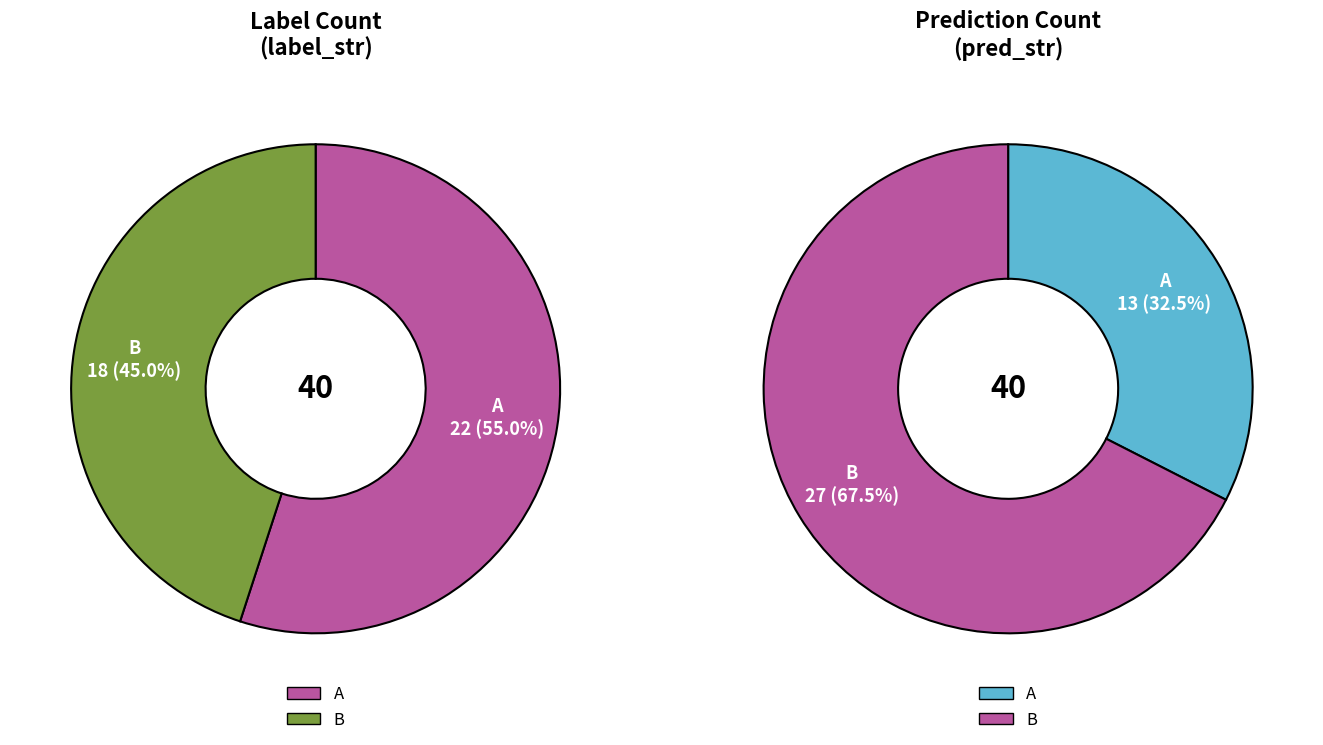

Rank the categories by value from highest to lowest.

A, B